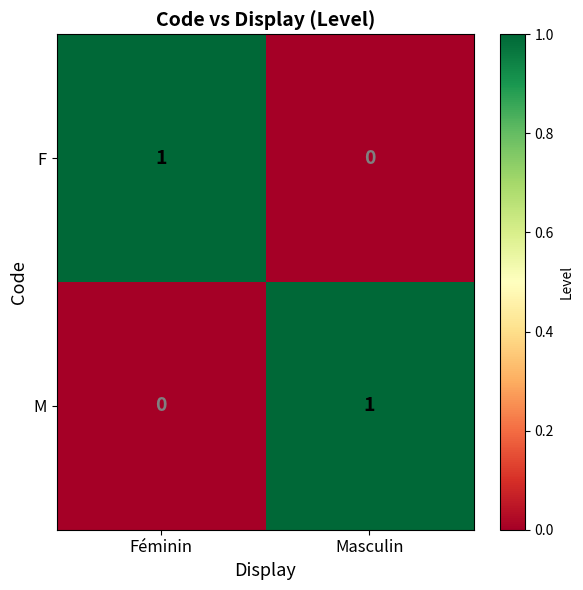

The M series shows 0 at Féminin. True or false?

True